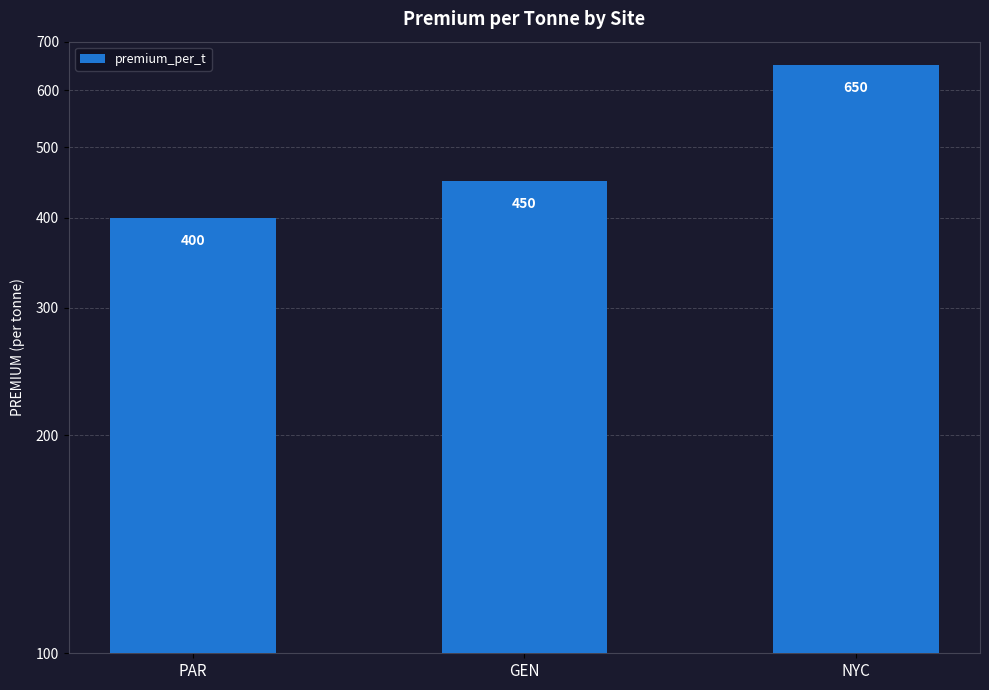

What position from the right is PAR?

3